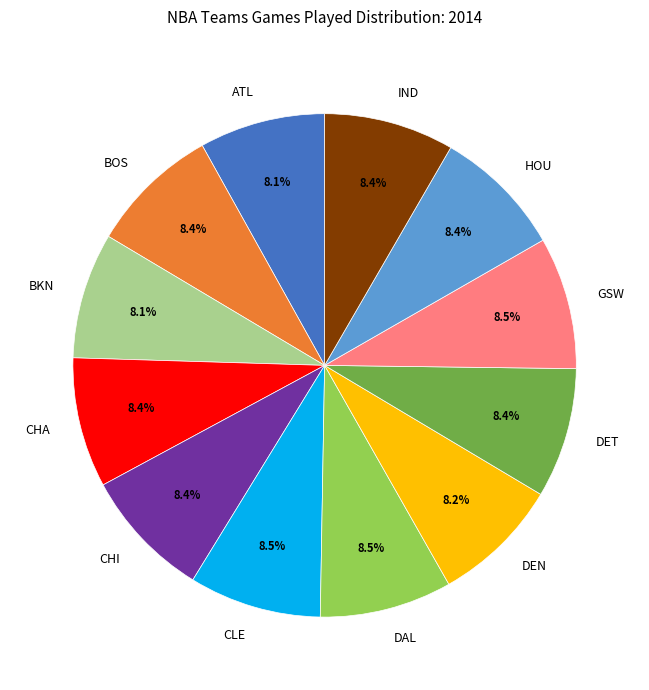

Approximately how many times larger is the value at ATL compared to IND?

1.0